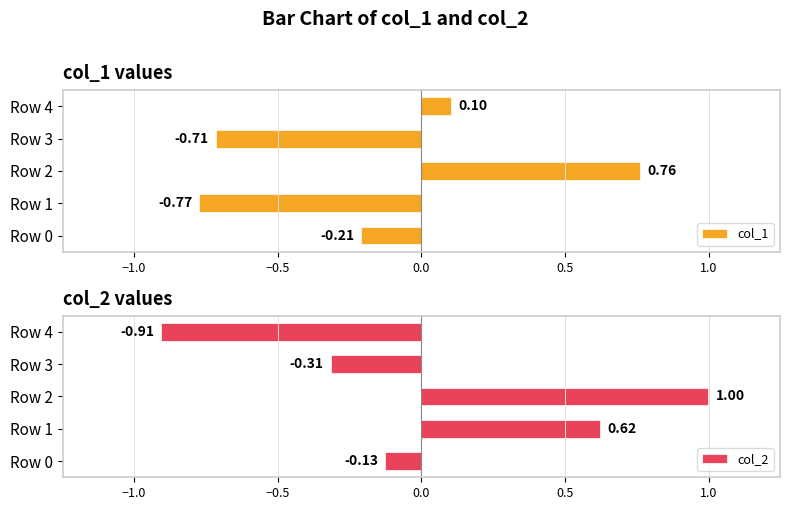

Which series has the largest total across all categories?

col_2